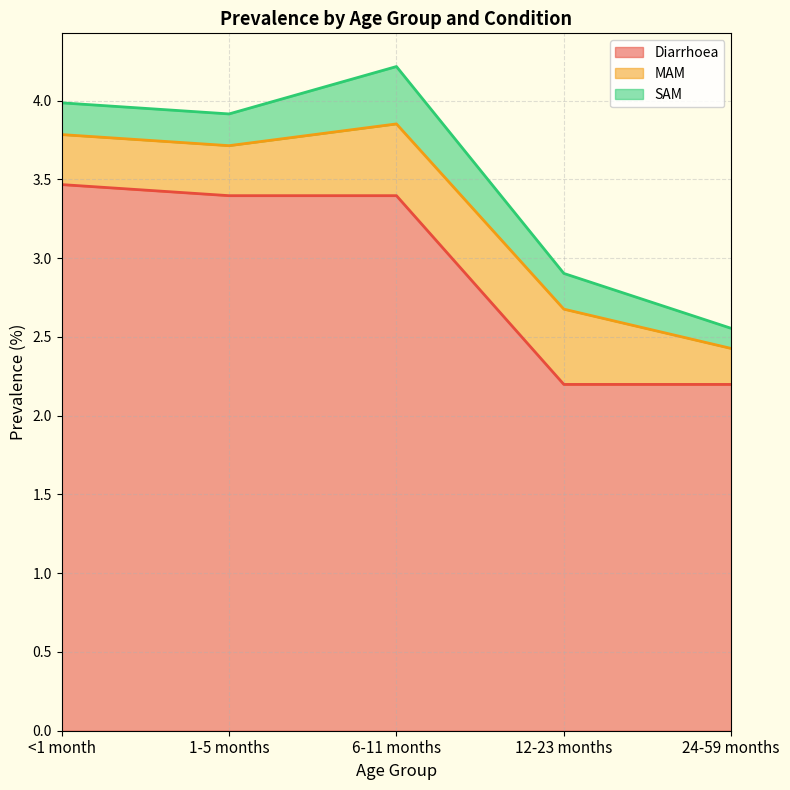

What is the sum of all SAM values?

1.1